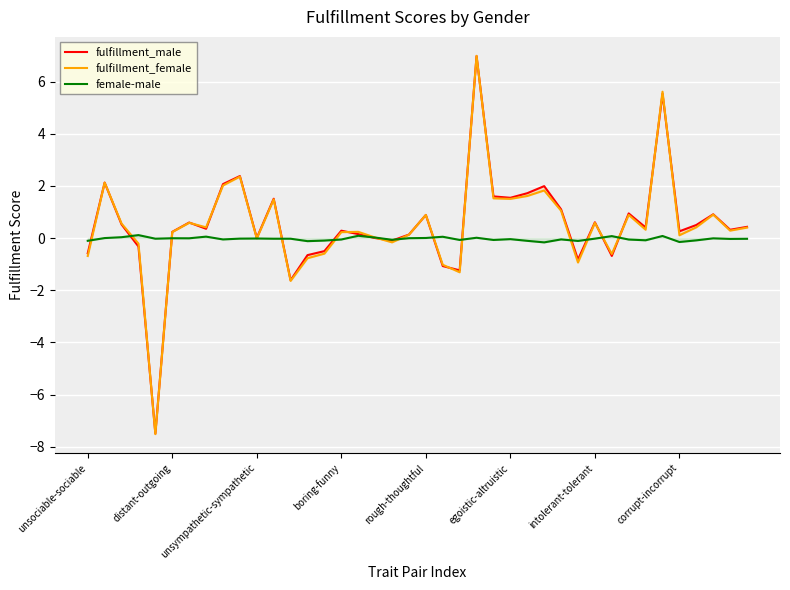

Where does the fulfillment_female series first go above 0?

distant-outgoing